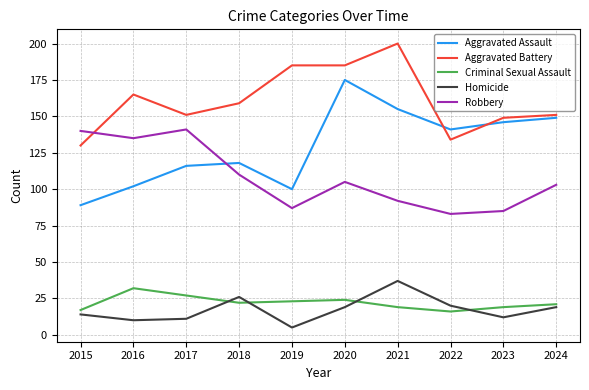

True or false: Robbery and Homicide intersect in this chart.

False